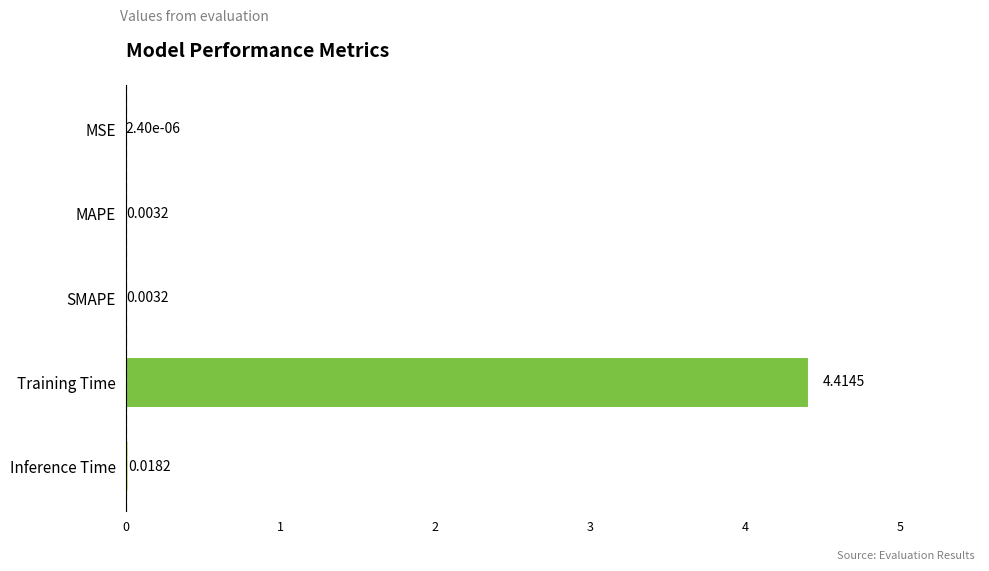

Which category has the highest value across all series?

Training Time